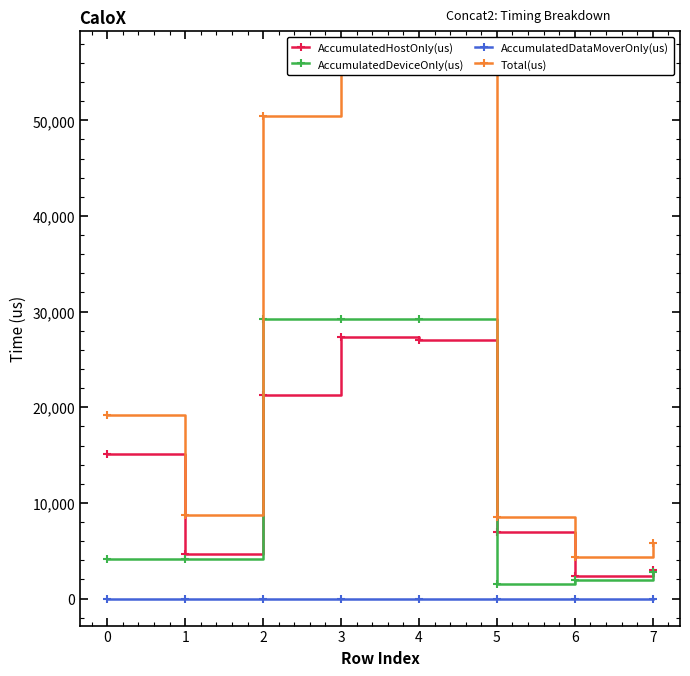

What is the difference between the maximum and minimum values in the AccumulatedHostOnly(us) series?

24999.9